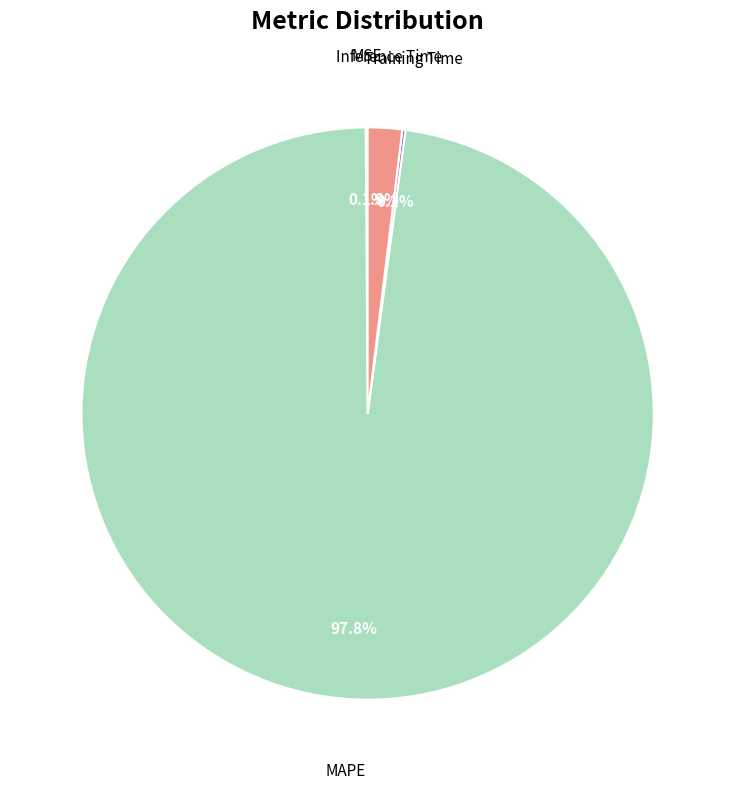

Which has a higher value, MAPE or Inference Time?

MAPE